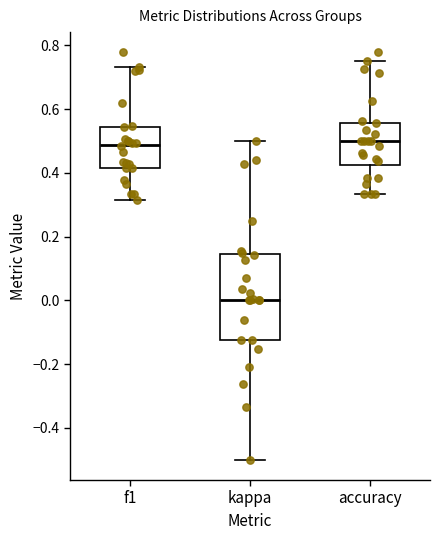

Which box is the tallest, from its lower edge to its upper edge?

kappa